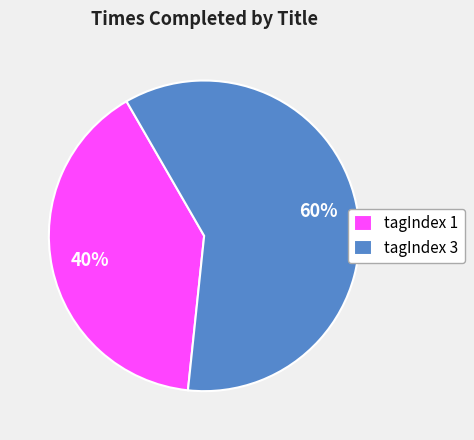

Is it true that tagIndex 3 is 74% of the pie?

False